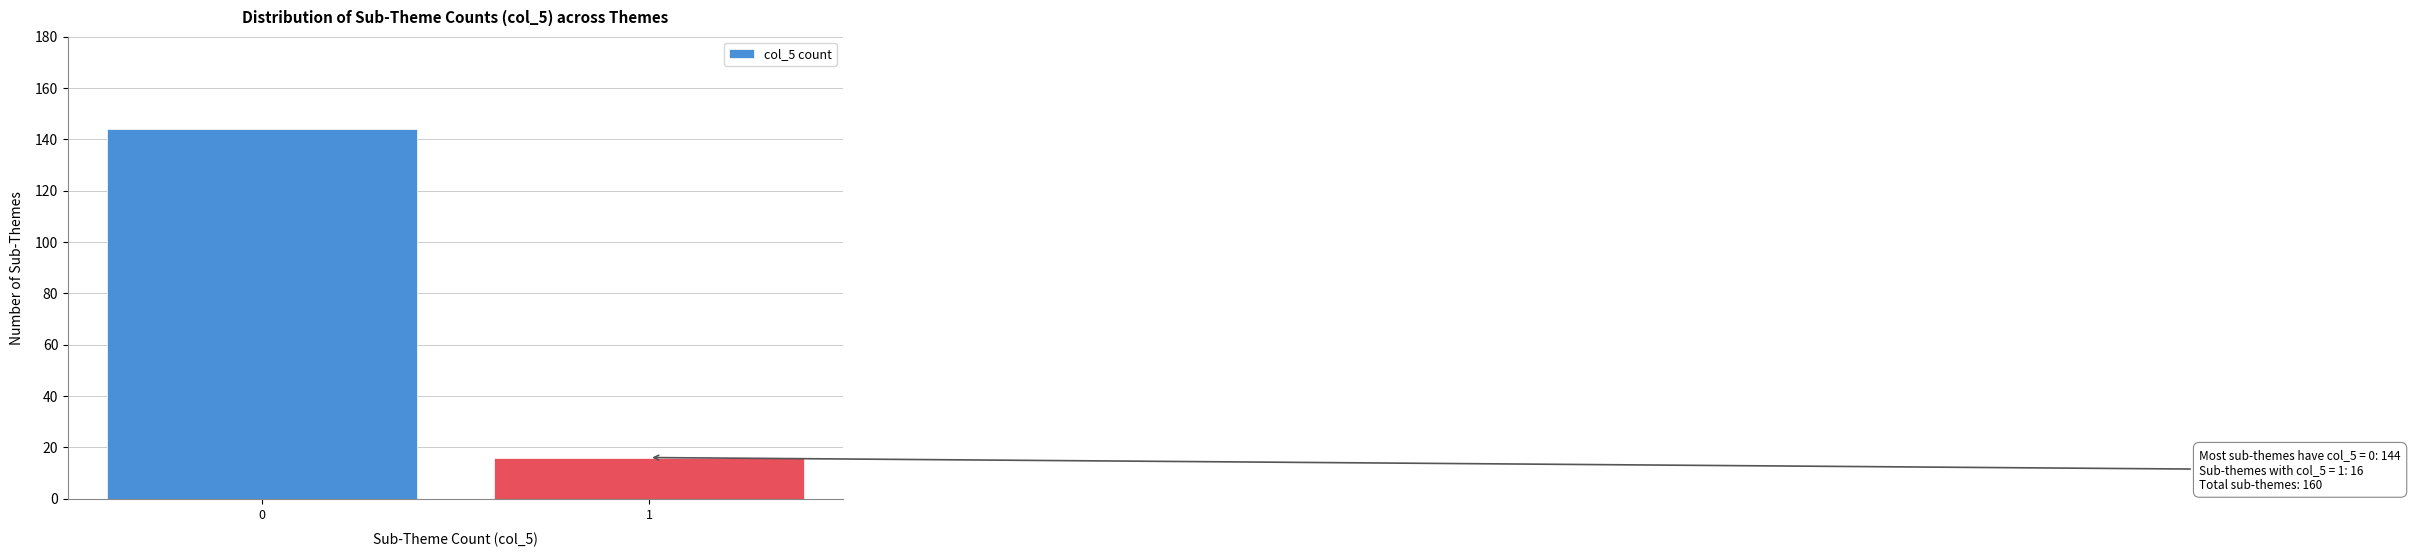

Reading left to right, list all the values displayed in this chart.

144	16